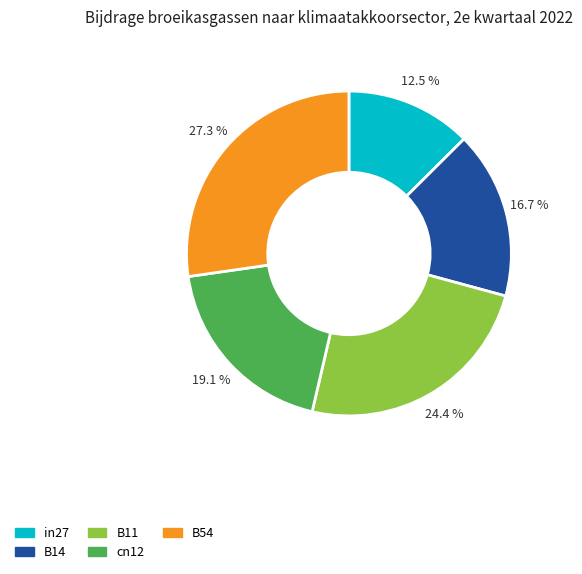

Is it true that in27 is 1% of the pie?

False